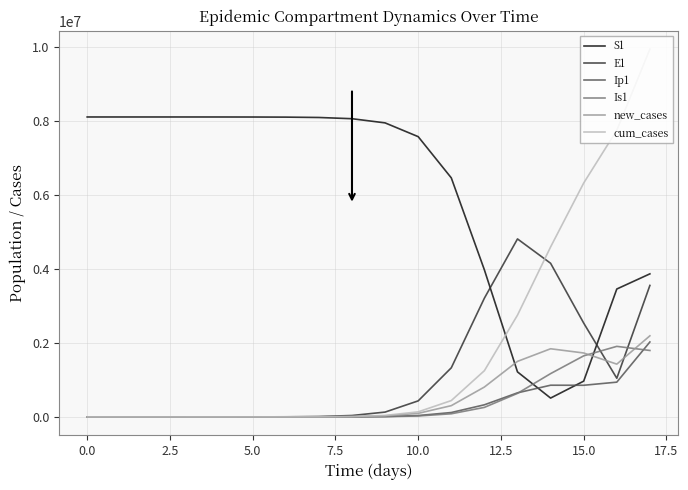

How many categories are shown in the chart?

18